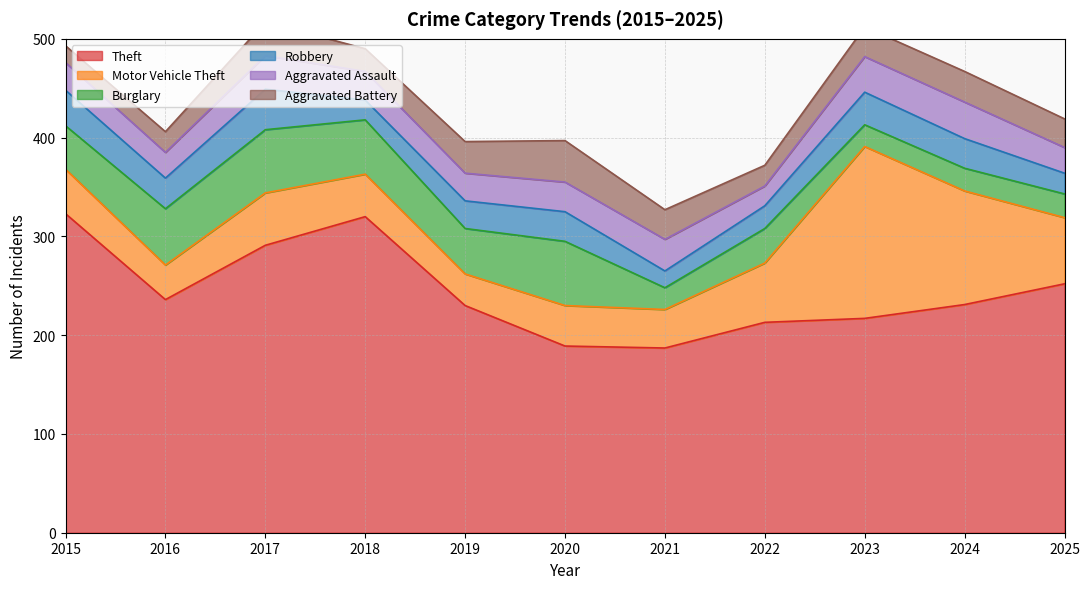

Which series has the largest total across all categories?

Theft